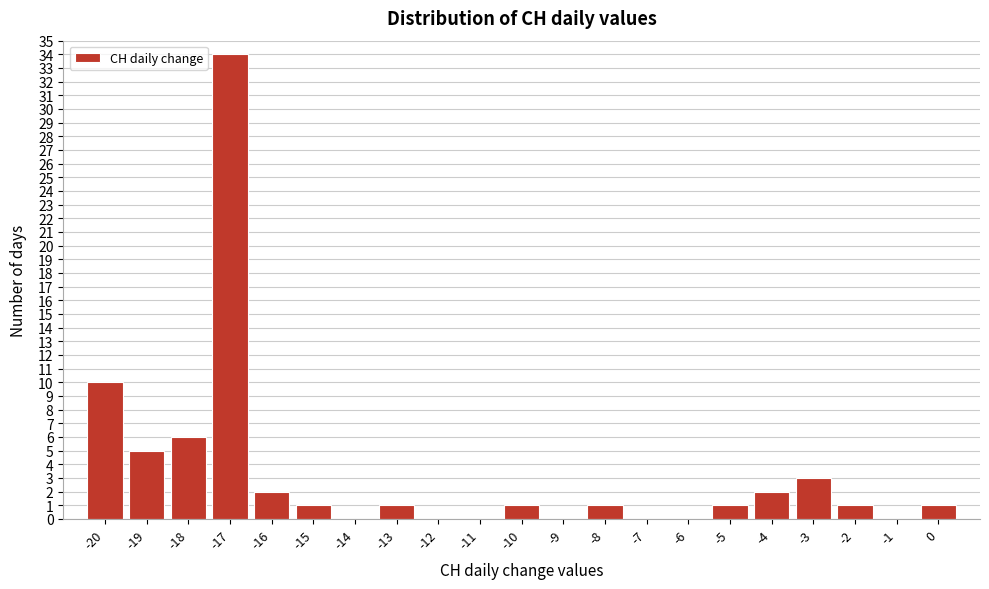

Which range on the x-axis has the tallest bar?

-17.5 to -16.5